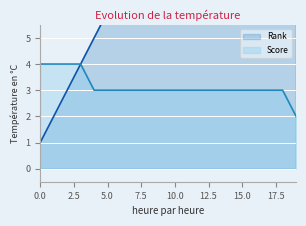

Is it true that Rank equals 12 at 11?

True